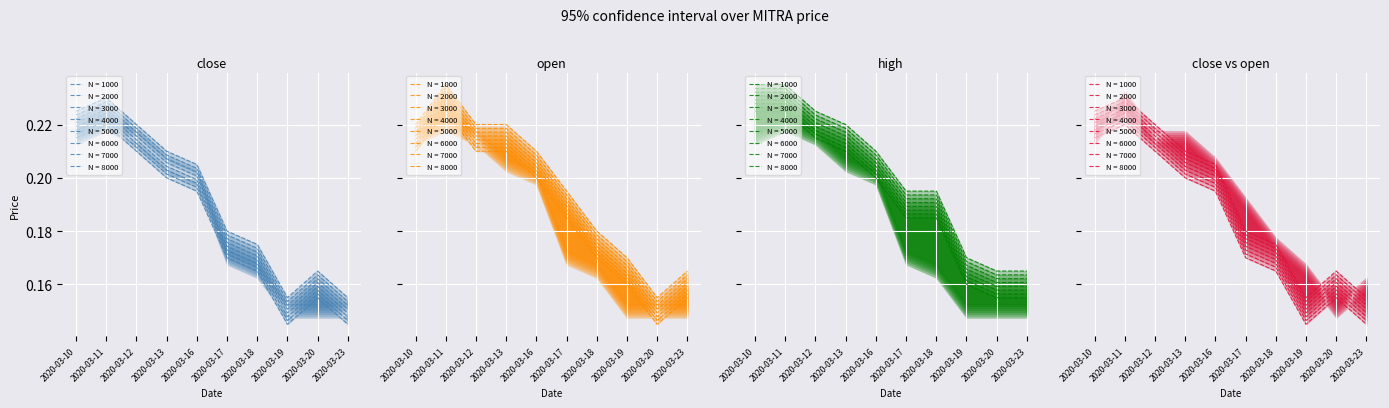

What is the minimum value for open?

0.1